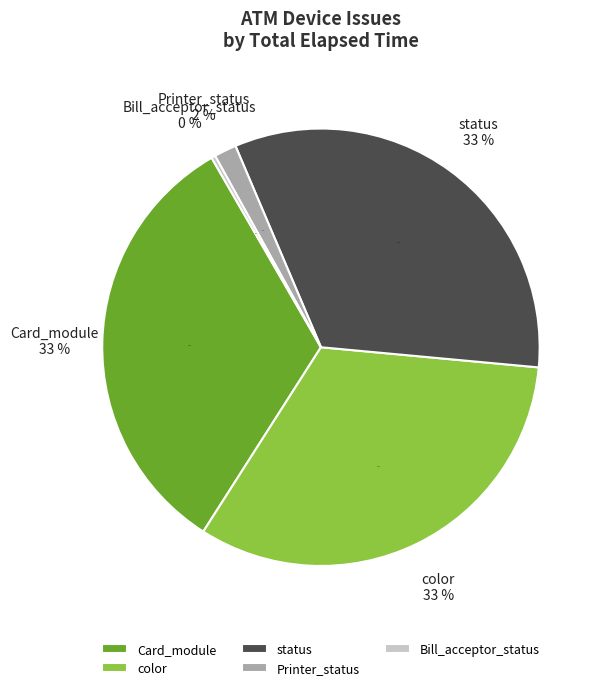

Is it true that status is 1% of the pie?

False